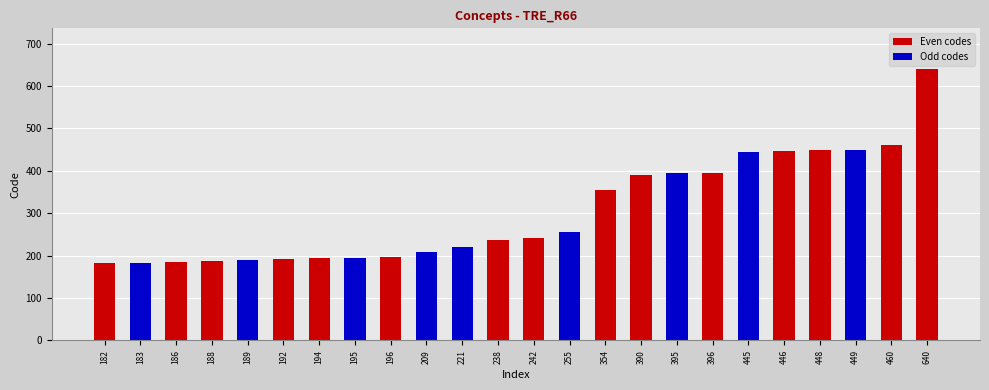

What is the average value?

304